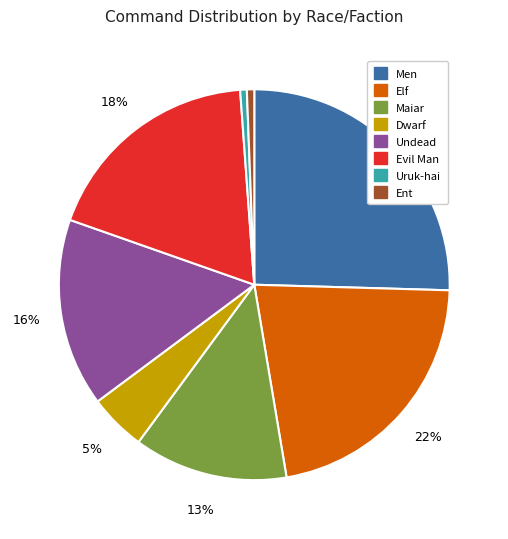

How many segments does this pie chart have?

8